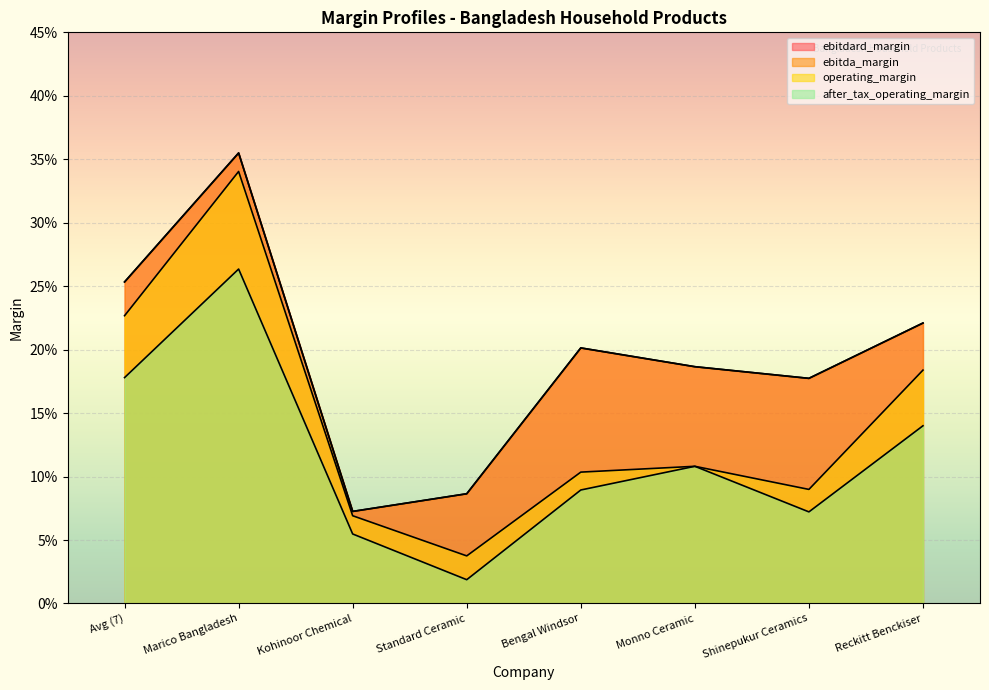

What are all the series names shown in the legend?

ebitdard_margin, ebitda_margin, operating_margin, after_tax_operating_margin